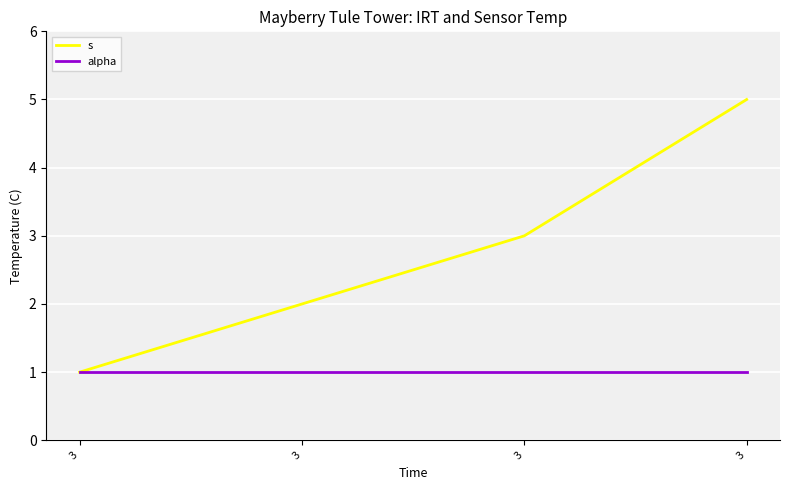

What is the value of the alpha point at the 2nd from the left?

1